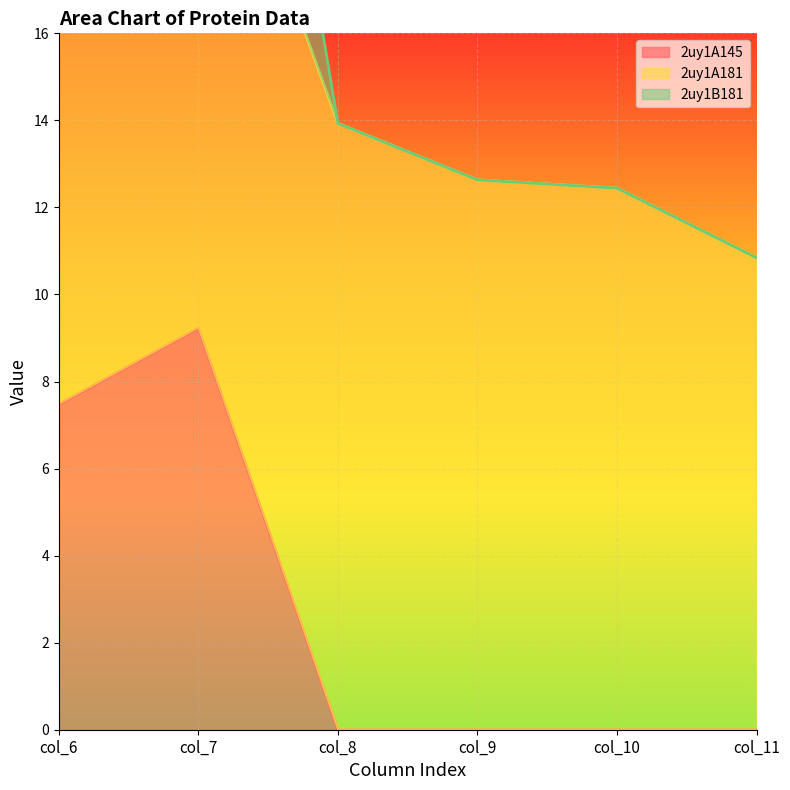

The 2uy1A145 series shows -4.2 at col_8. True or false?

False